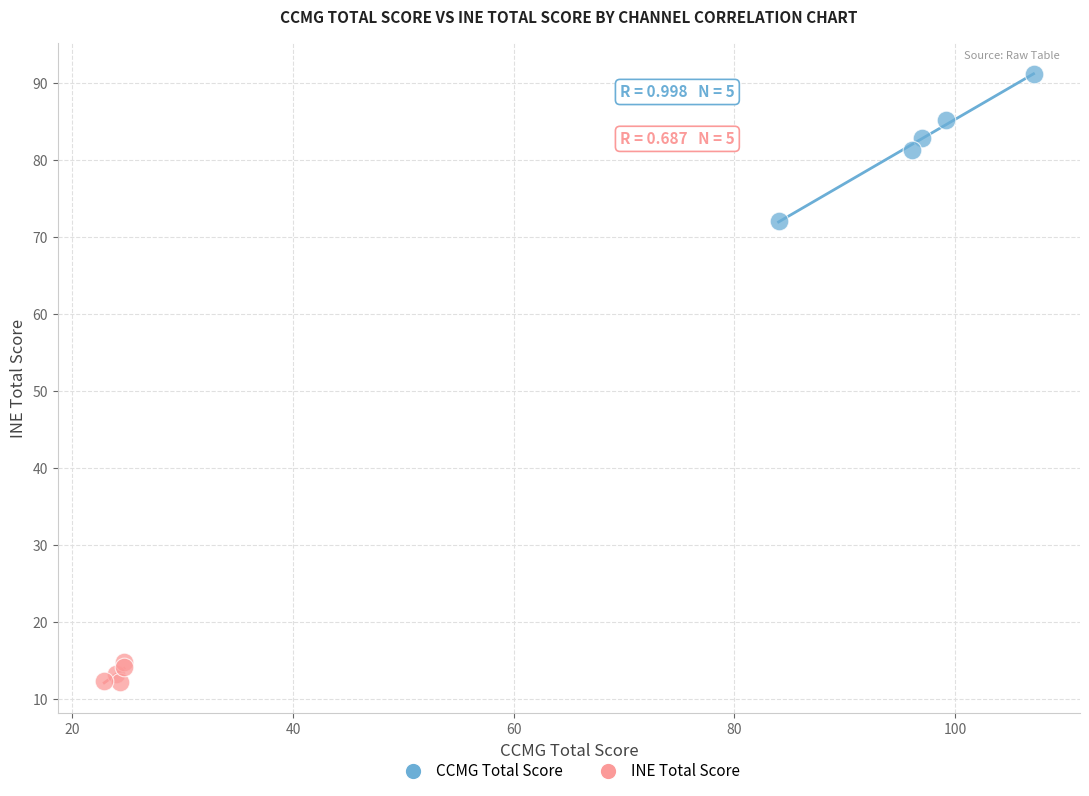

What are all the series names shown in the legend?

CCMG Total Score, INE Total Score